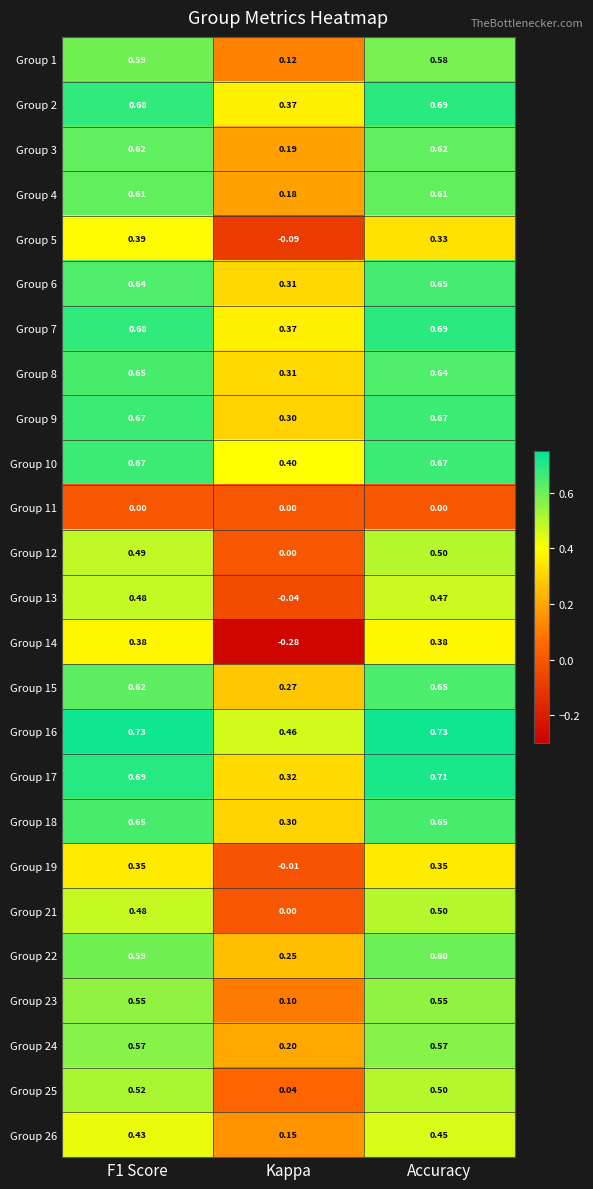

At which label does Group 9 reach its minimum?

Kappa